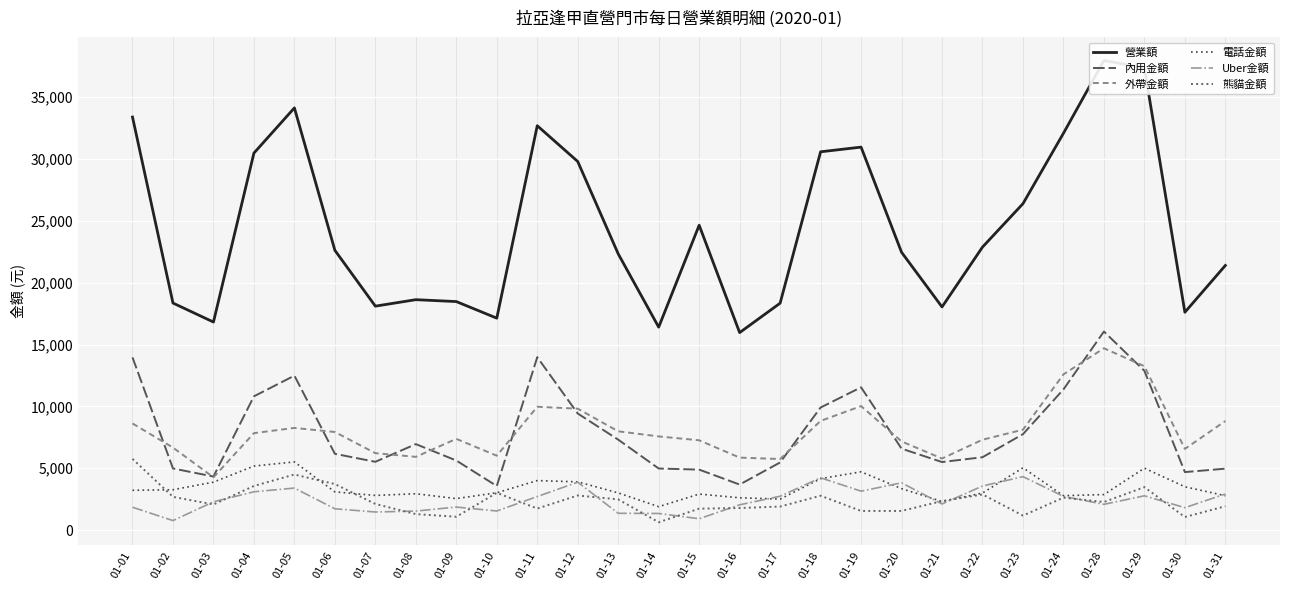

What is the average value of the Uber金額 series?

2427